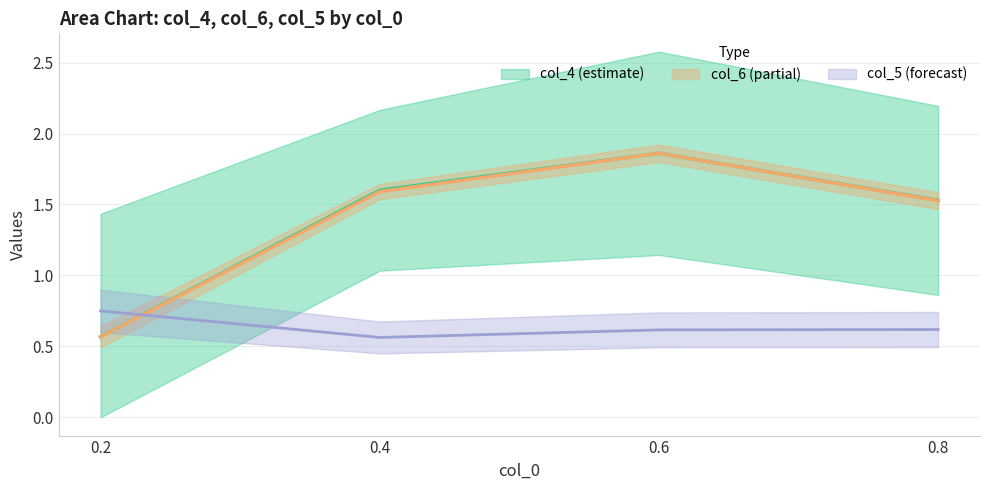

True or false: col_6 and col_4 intersect in this chart.

False